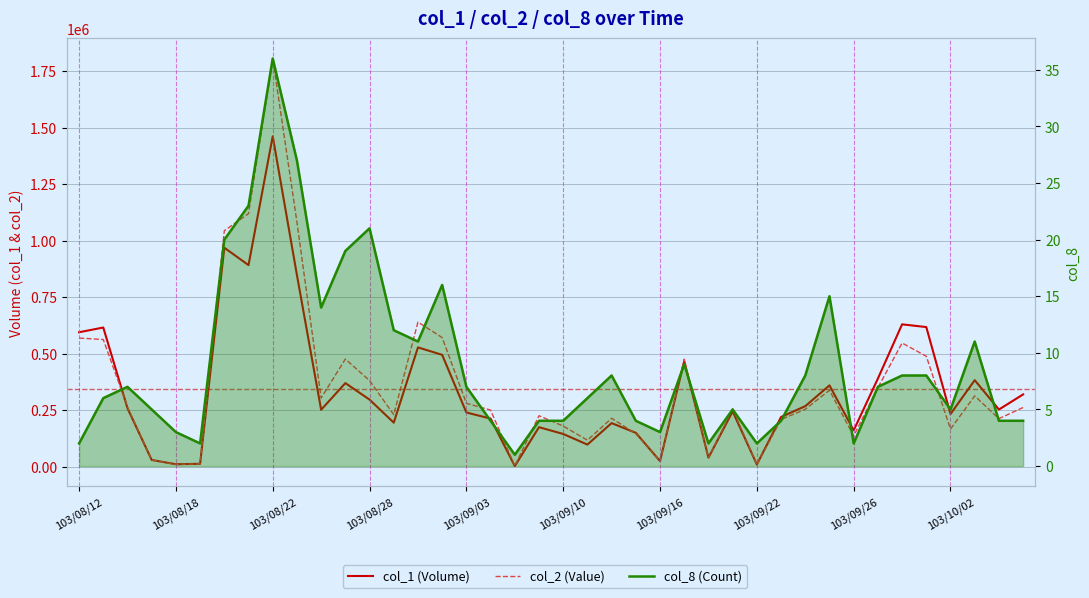

Rank the series by their maximum value, from lowest to highest.

col_8 (Count), col_1 (Volume), col_2 (Value)